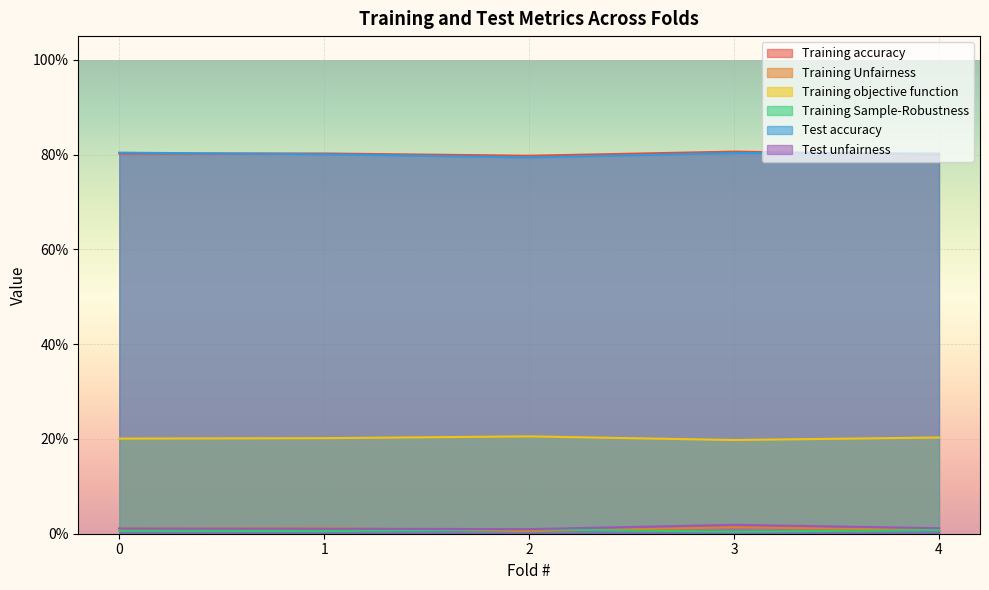

The Test accuracy series shows 1.4 at 0. True or false?

False